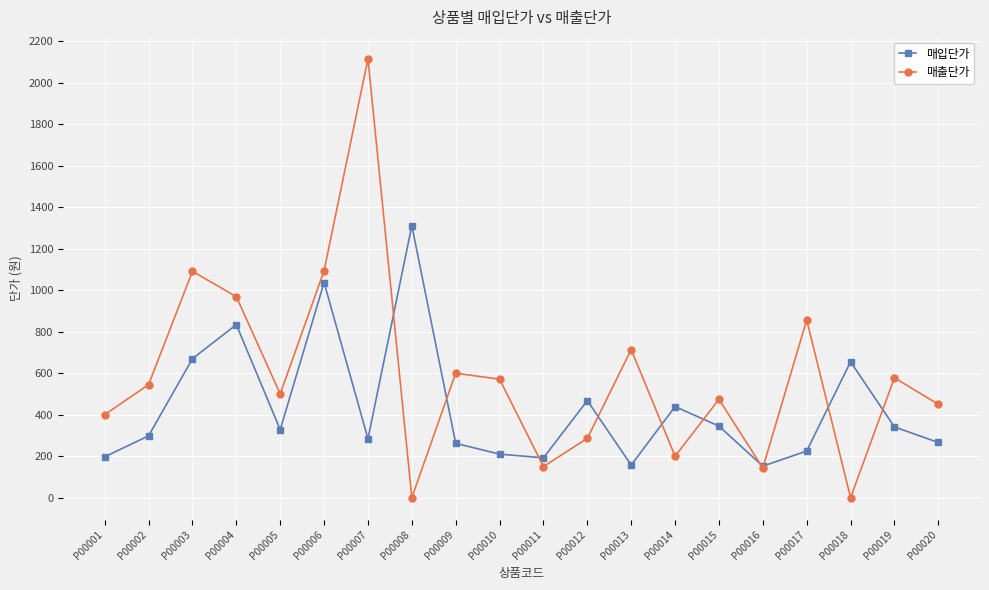

What is the difference between the 매출단가 values at P00003 and P00001?

691